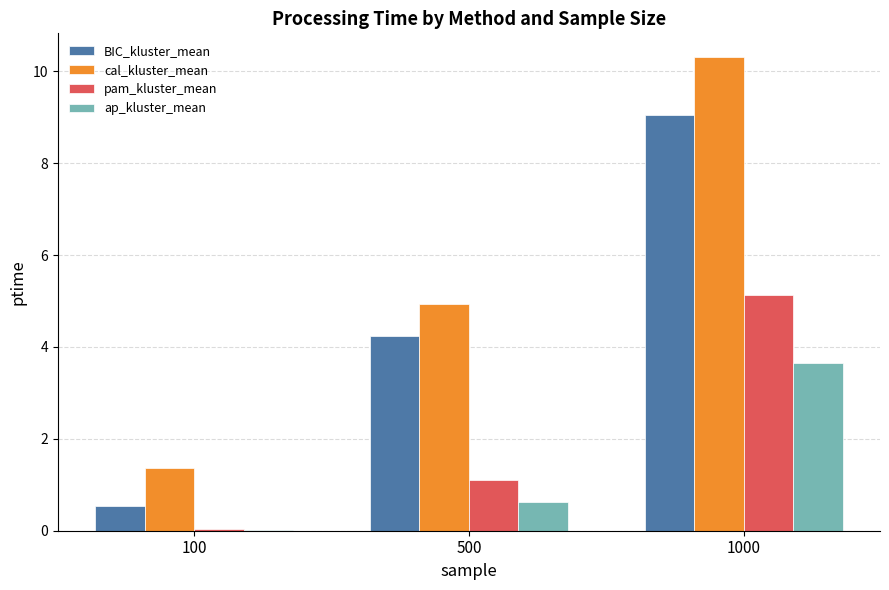

At which label does BIC_kluster_mean first exceed 4?

500